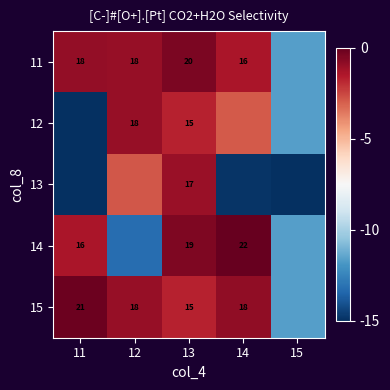

How many distinct data groups are displayed?

5